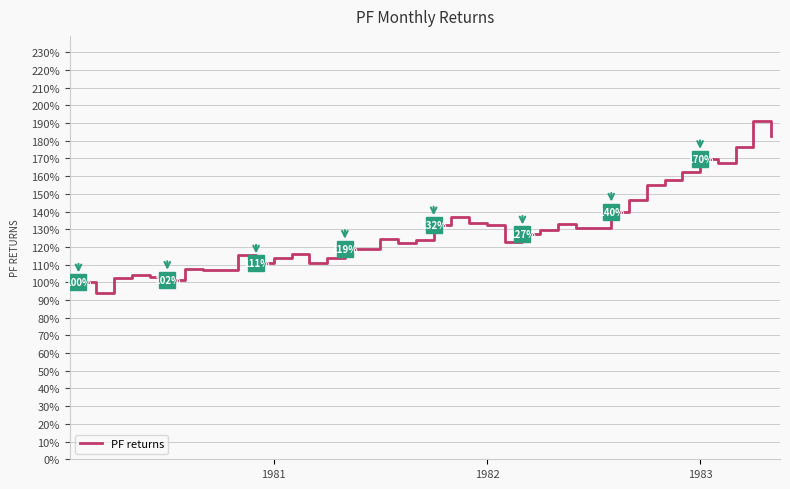

Does the chart have visible grid lines?

Yes